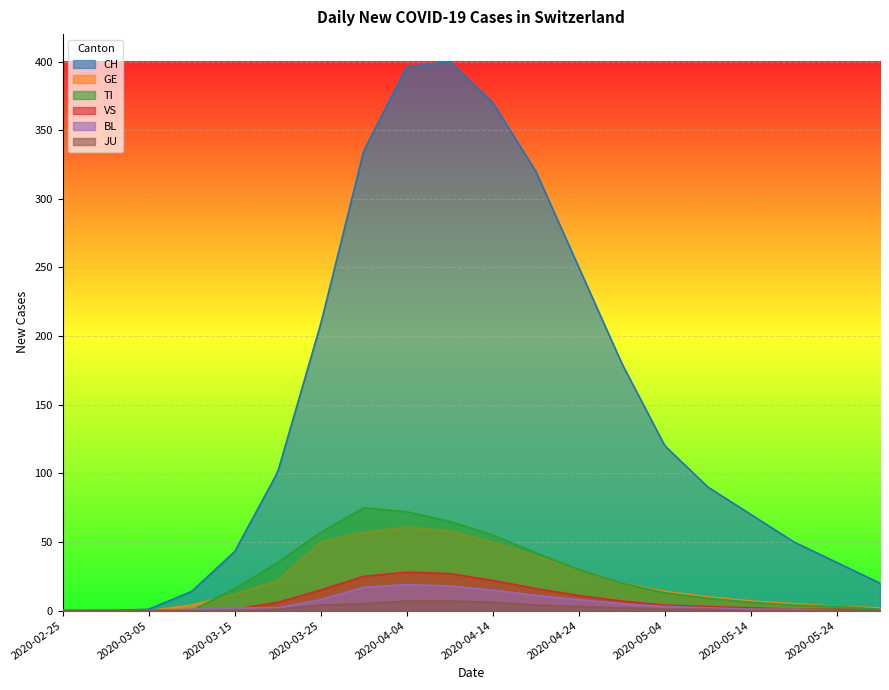

Is it true that VS equals 6 at 2020-03-30?

False